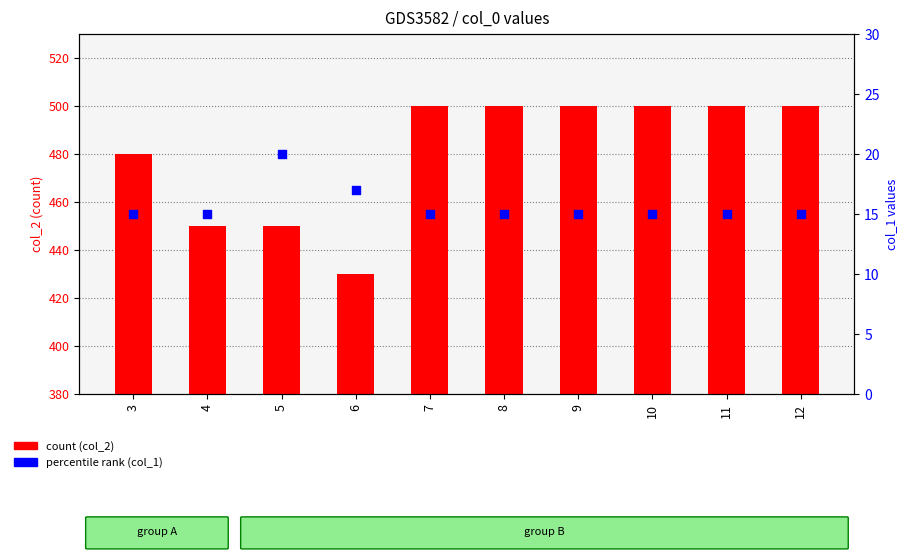

Which series contains the lowest Y value?

percentile rank within the sample